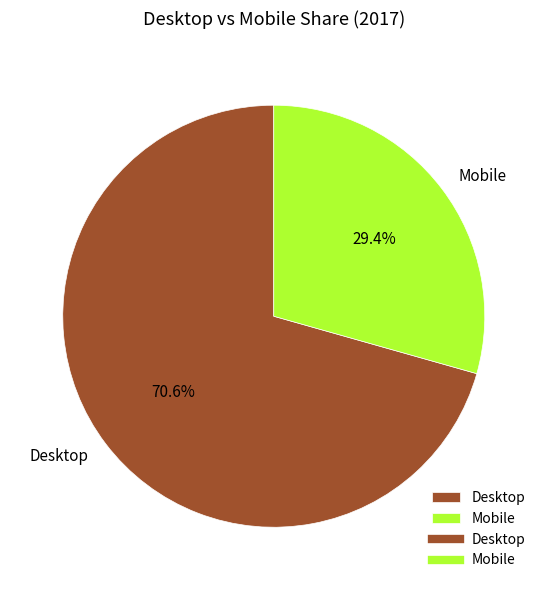

Combined, do Desktop and Mobile account for over 50%?

Yes